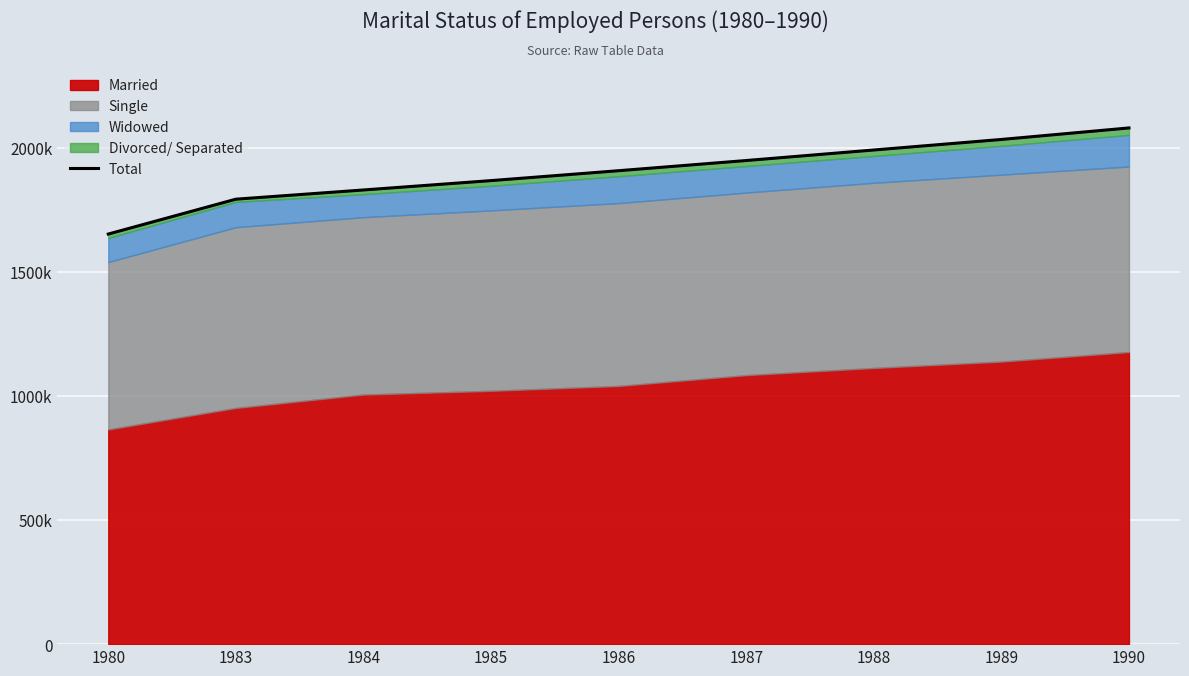

True or false: there are more than 1 points higher than both neighbors.

False